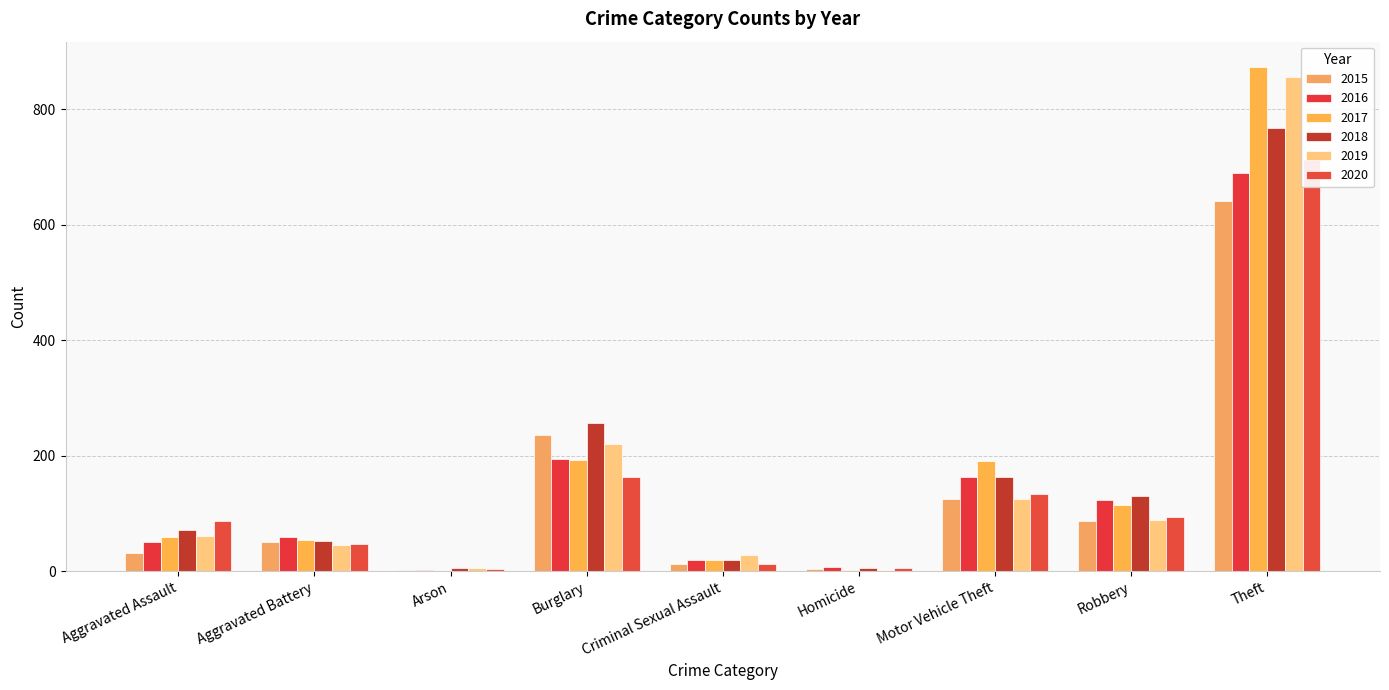

Are the bars horizontal?

No